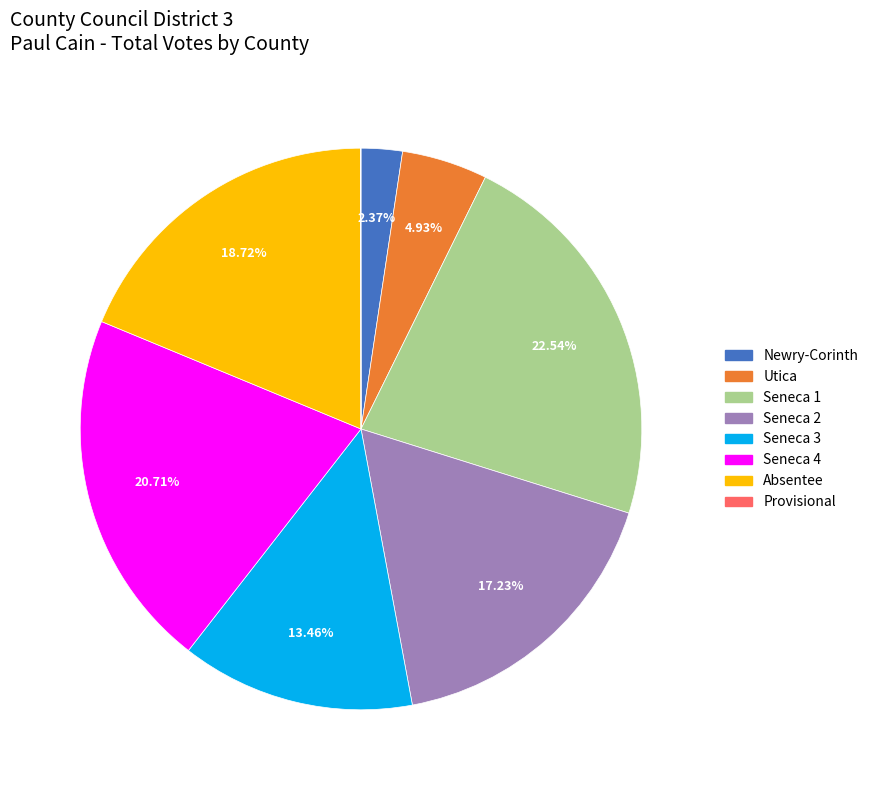

Approximately how many times larger is the value at Seneca 4 compared to Newry-Corinth?

8.7